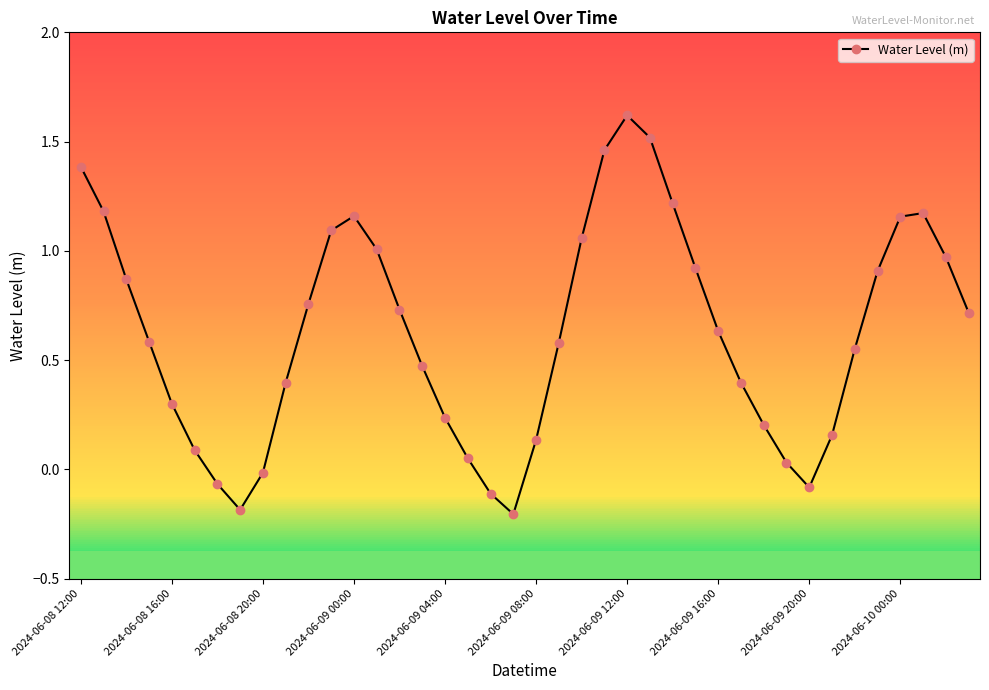

How many interior local valleys (lower than both neighbors) does the data have?

3